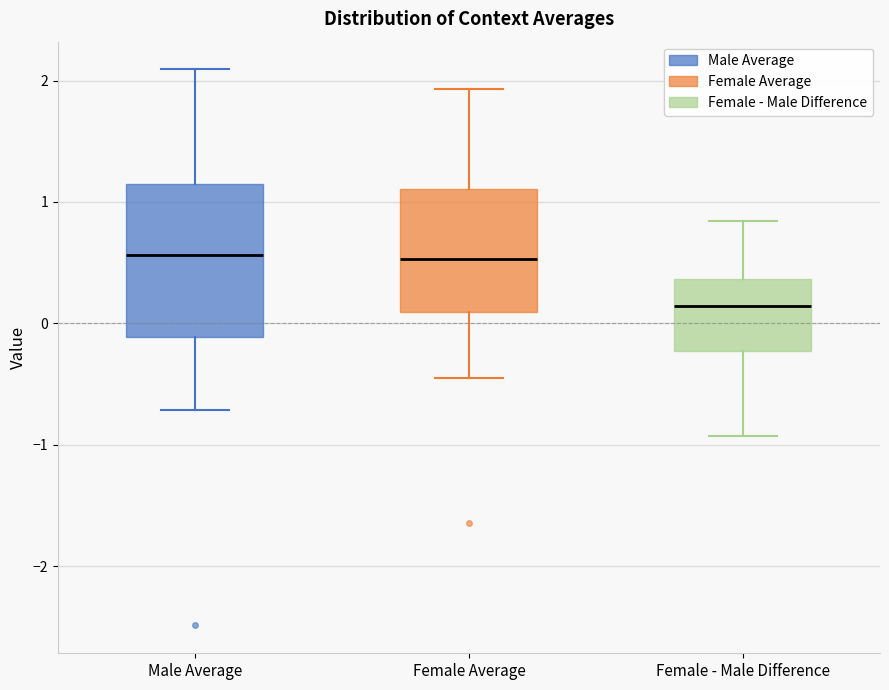

Comparing the boxes themselves (not the whiskers), which one is the tallest?

Male Average